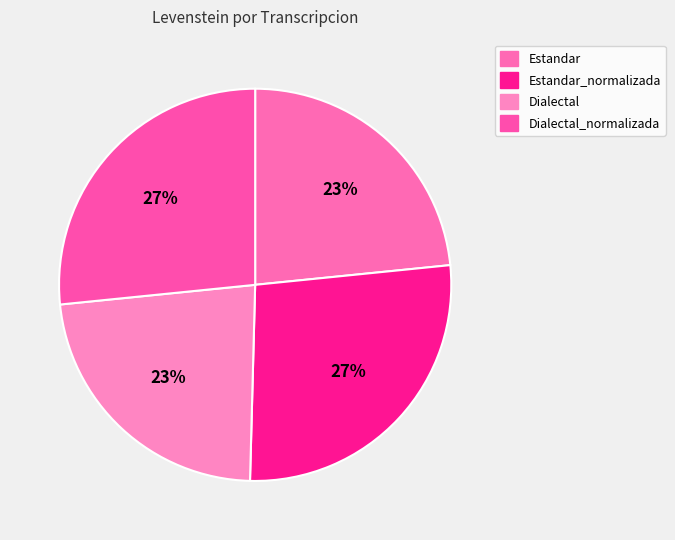

To the nearest percent, what is the combined percentage of Estandar and Dialectal?

46%